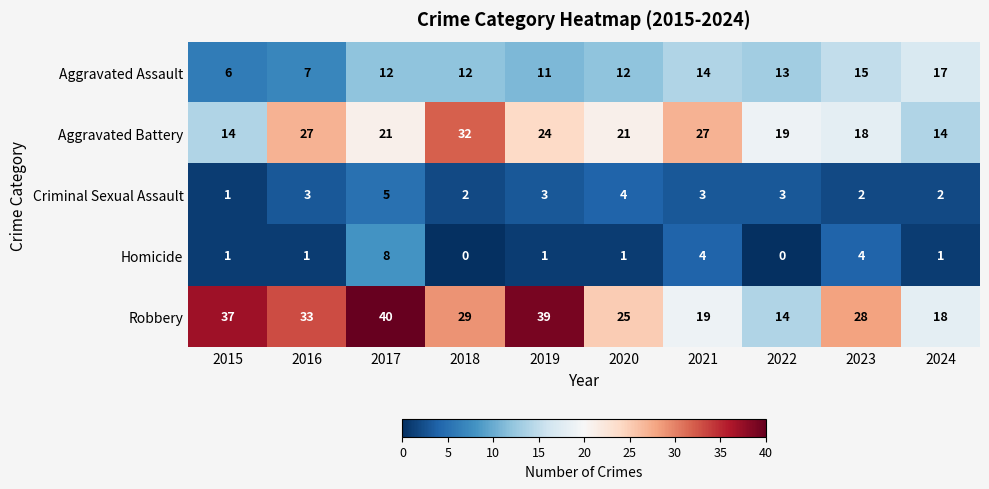

Rank the series by their maximum value, from lowest to highest.

Criminal Sexual Assault, Homicide, Aggravated Assault, Aggravated Battery, Robbery